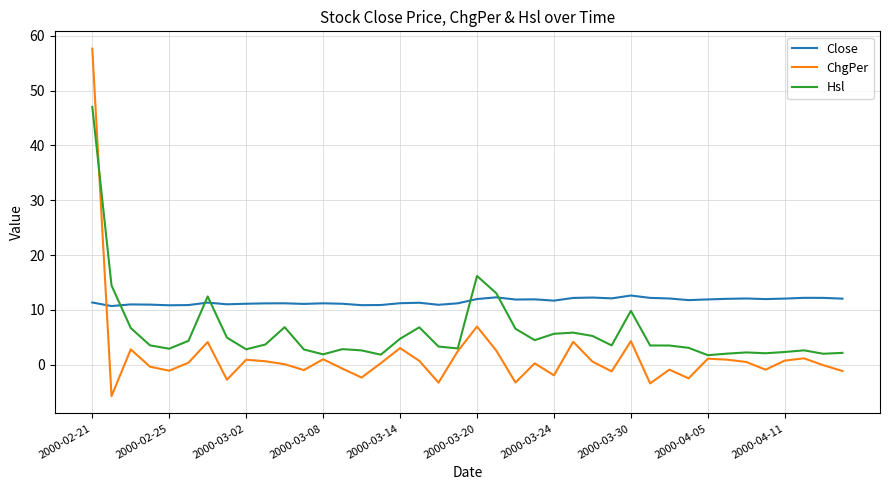

Which series has the largest total across all categories?

Close